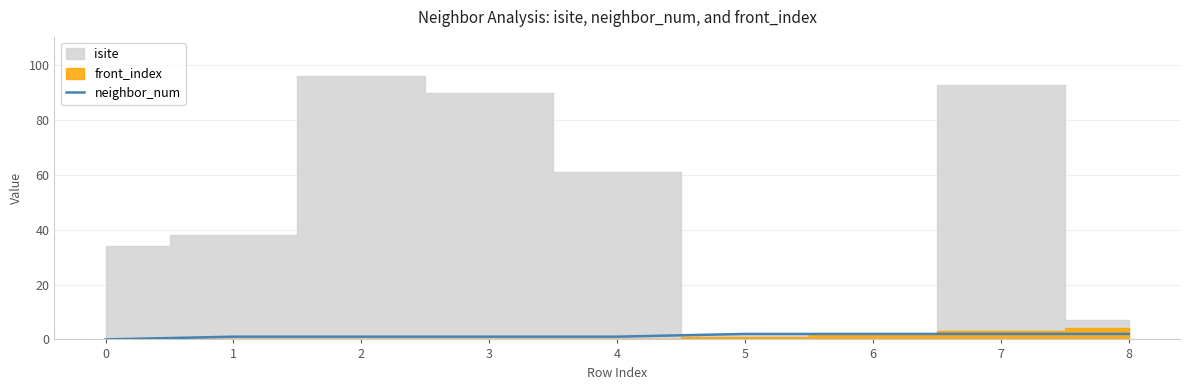

The neighbor_num series shows 2 at 6. True or false?

True